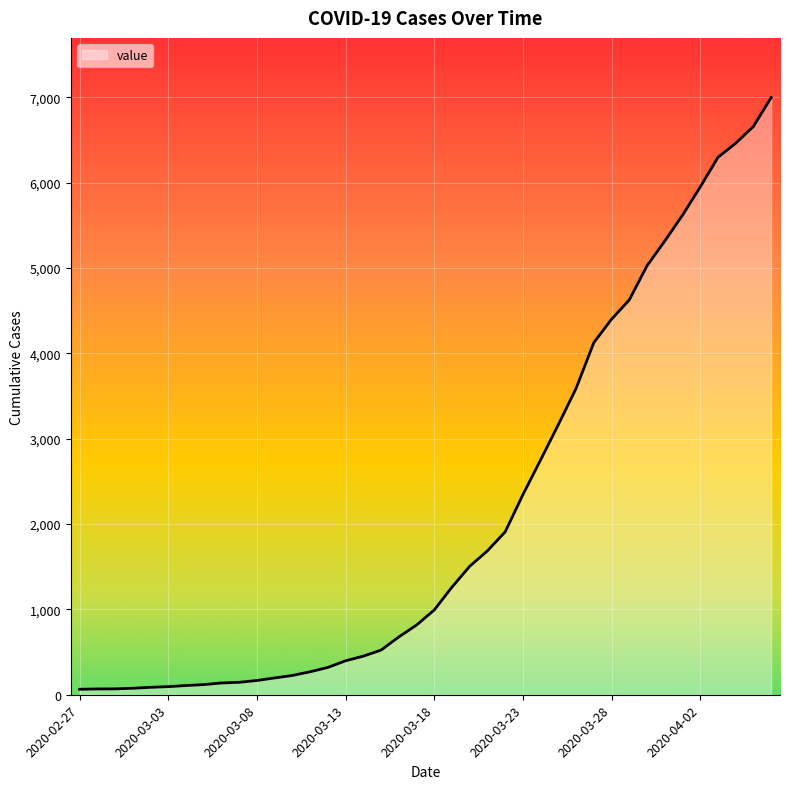

What is the difference between the maximum and minimum values?

6931